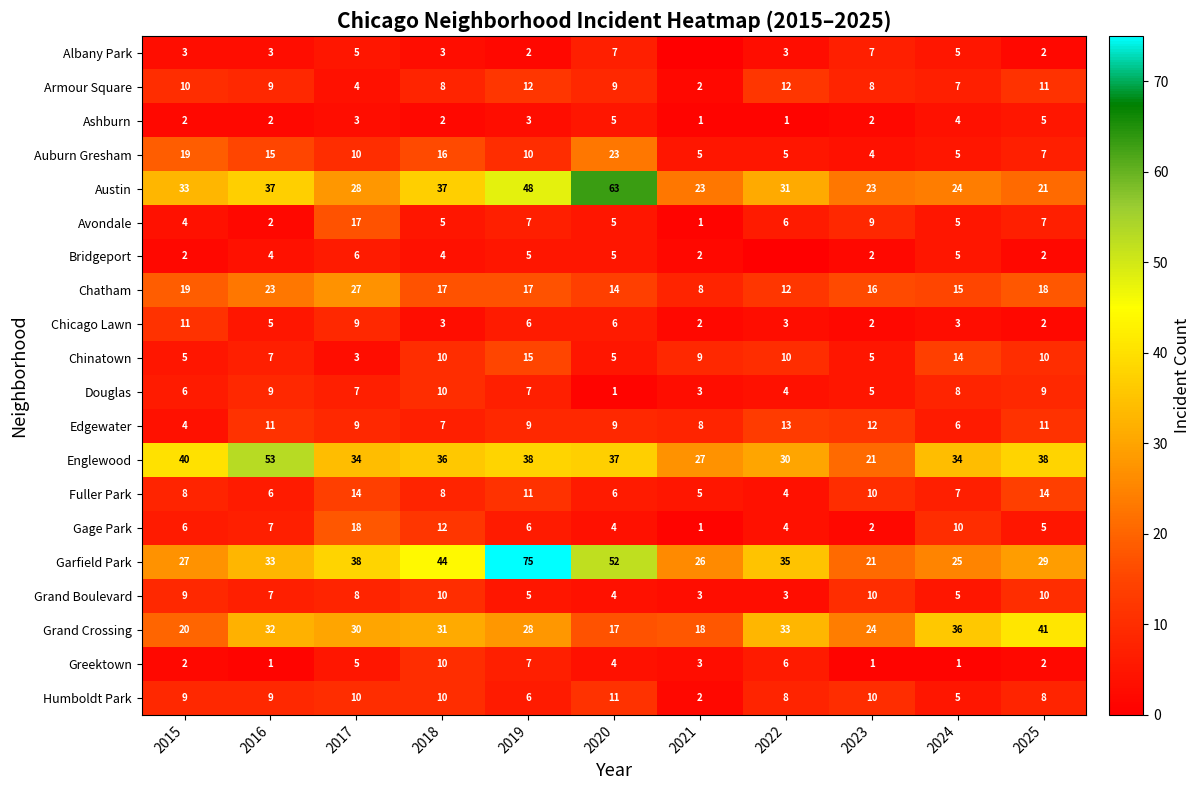

At which label does Chinatown reach its peak?

2019